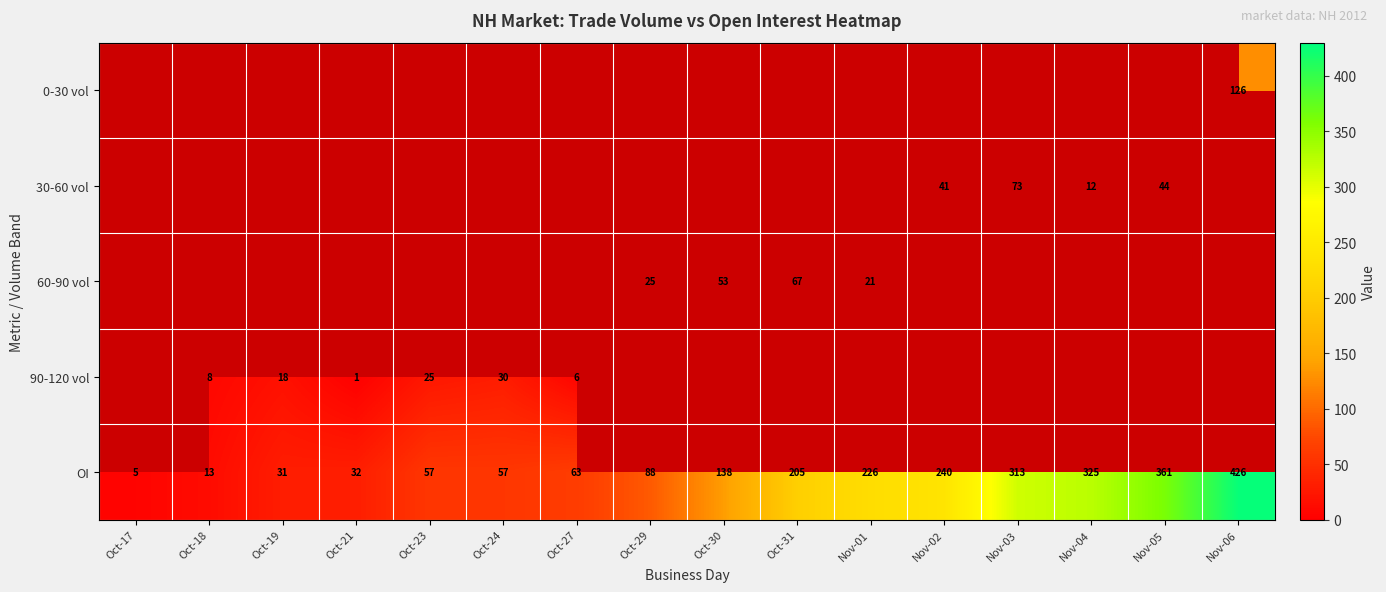

True or false: 30-60 vol has a value of 28 at Nov-05.

False